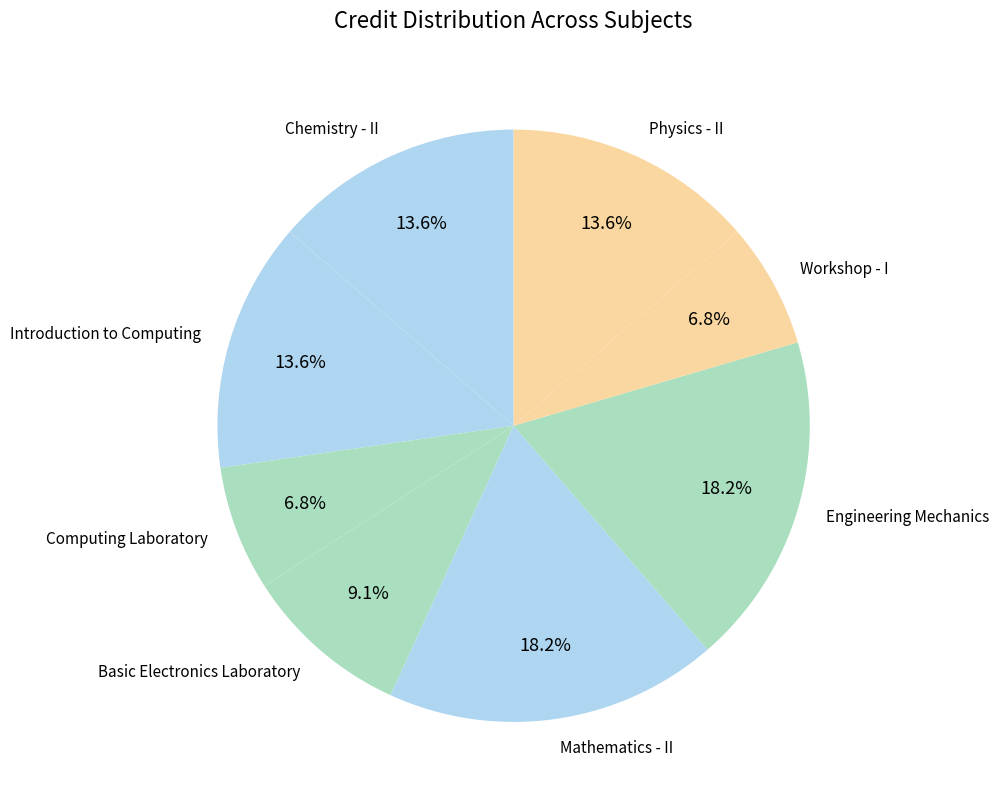

Between Chemistry - II and Workshop - I, which is larger?

Chemistry - II